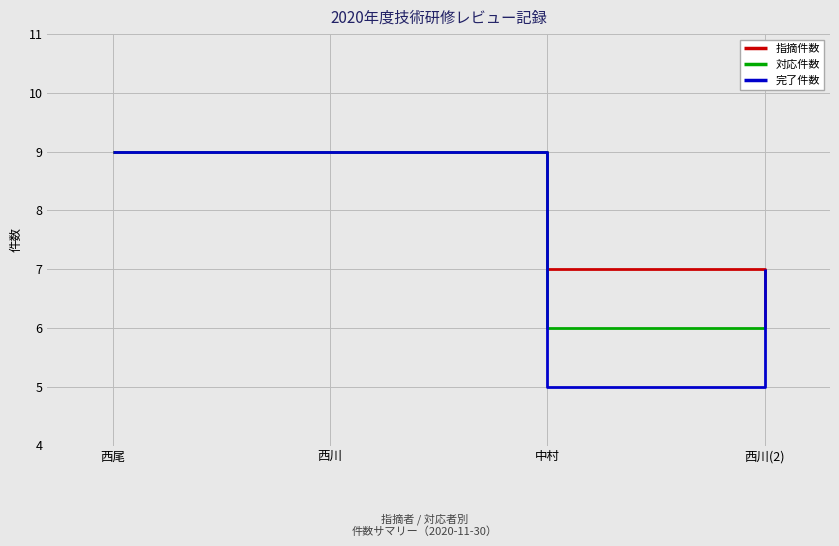

What is the minimum value for 指摘件数?

6